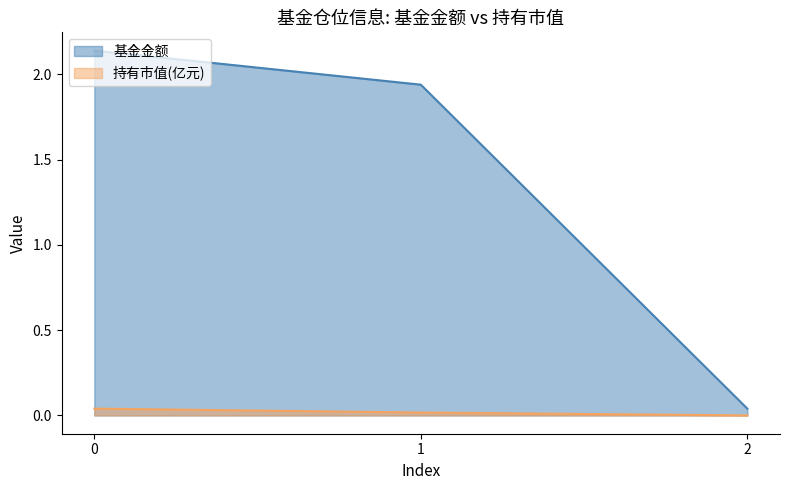

Is it true that 持有市值(亿元) equals 0.0 at 1?

False